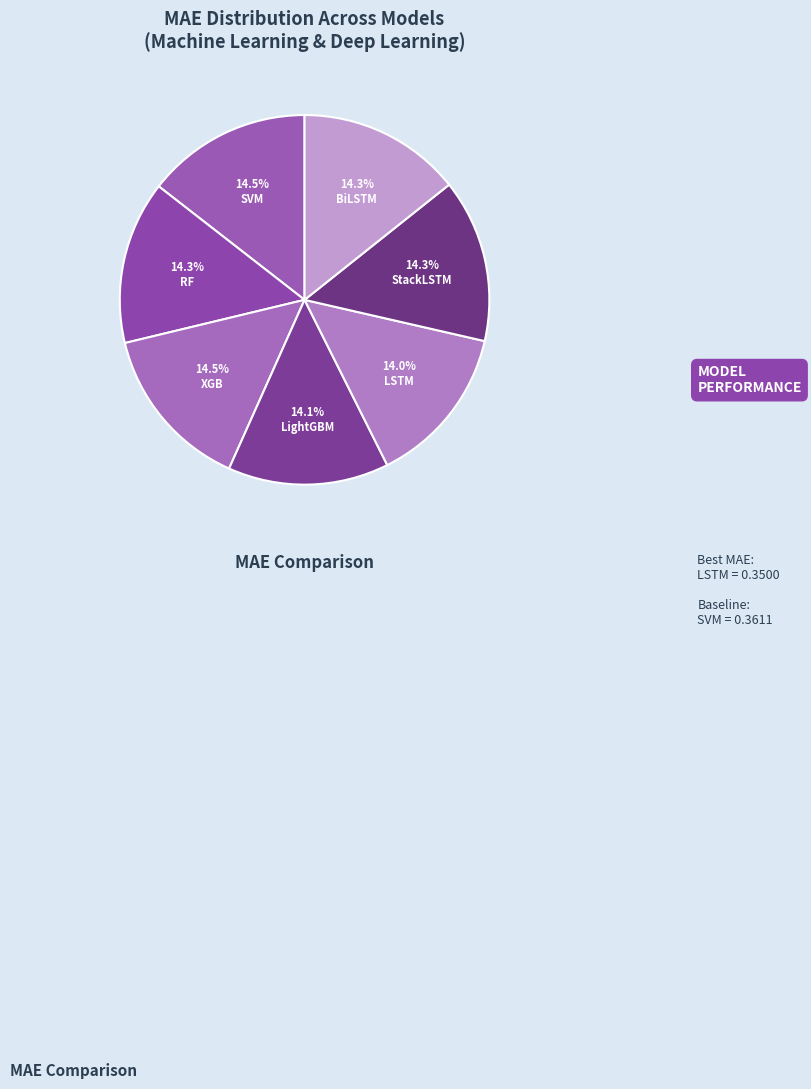

What is the smallest slice in the pie chart?

LSTM